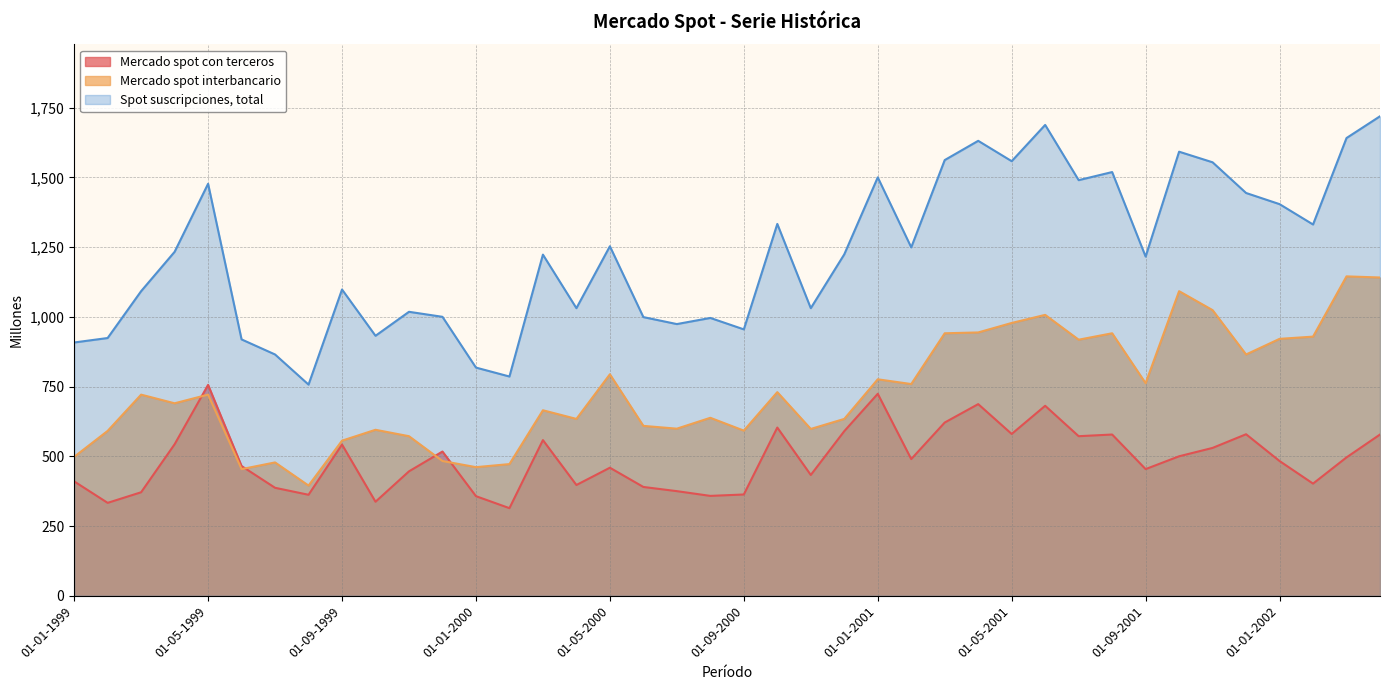

At 01-07-2001, list the series in order from largest to smallest.

Spot suscripciones, total, Mercado spot interbancario, Mercado spot con terceros